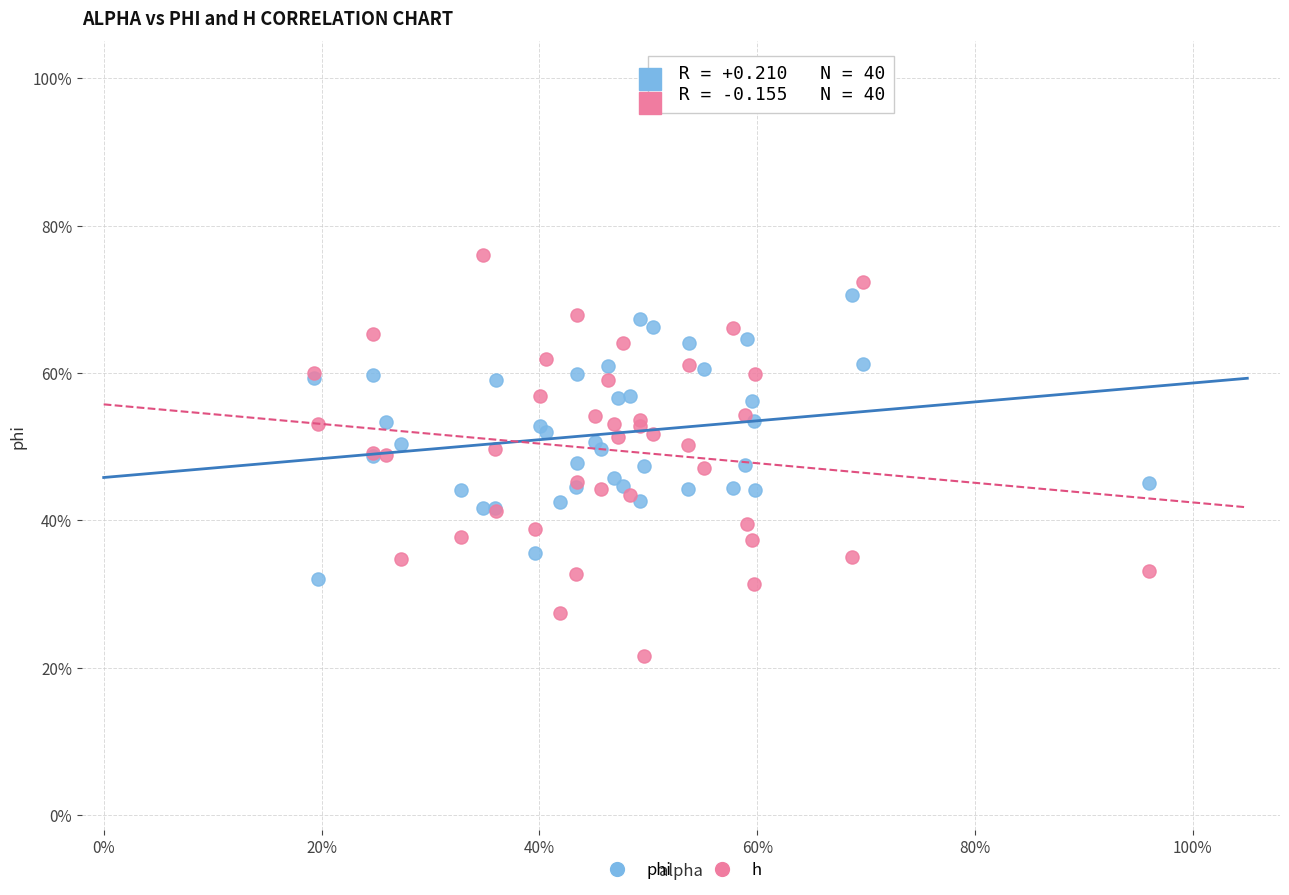

What are all the series names shown in the legend?

phi, h